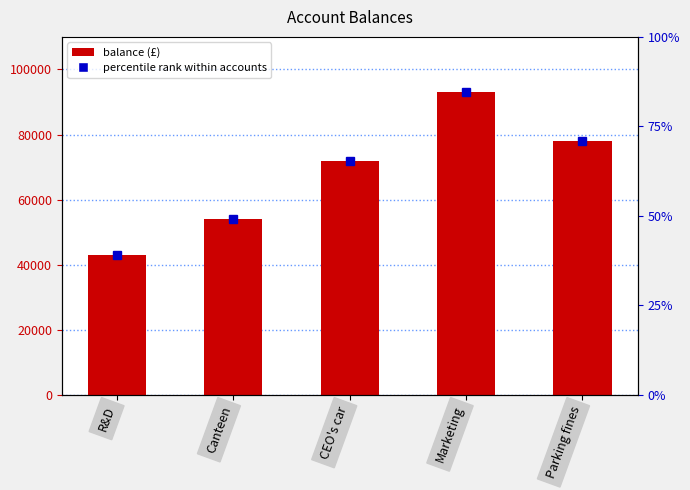

What is the difference between the maximum and minimum values?

50000